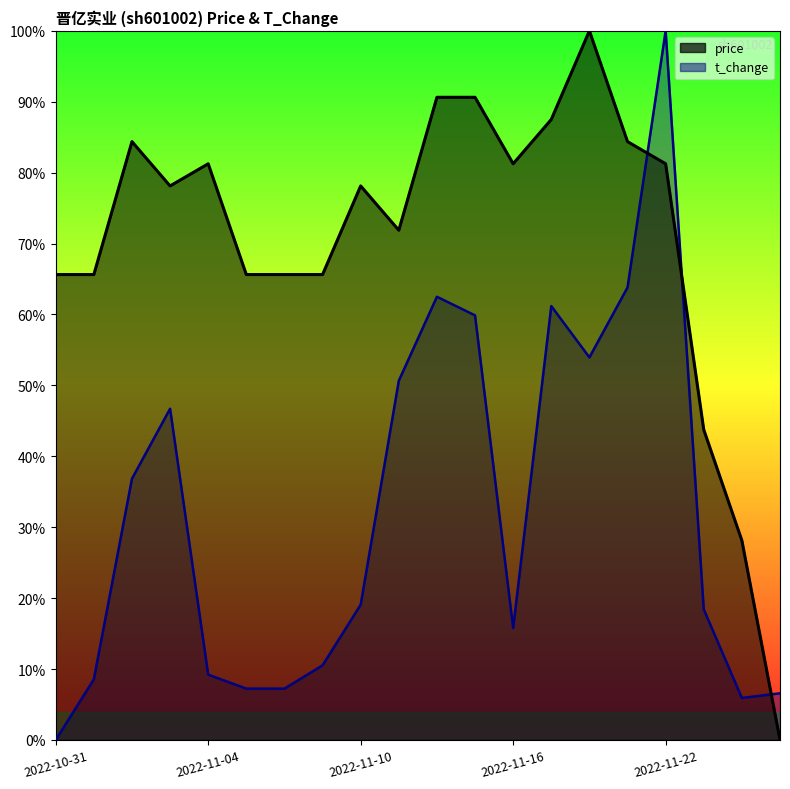

How many distinct data groups are displayed?

2